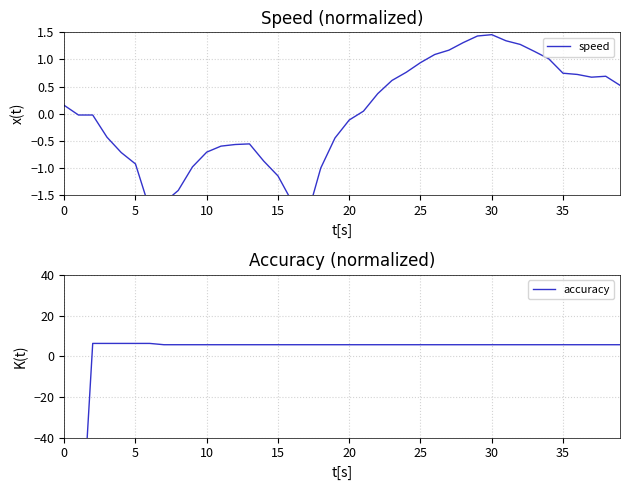

Rank the series by their average value, from lowest to highest.

speed, accuracy